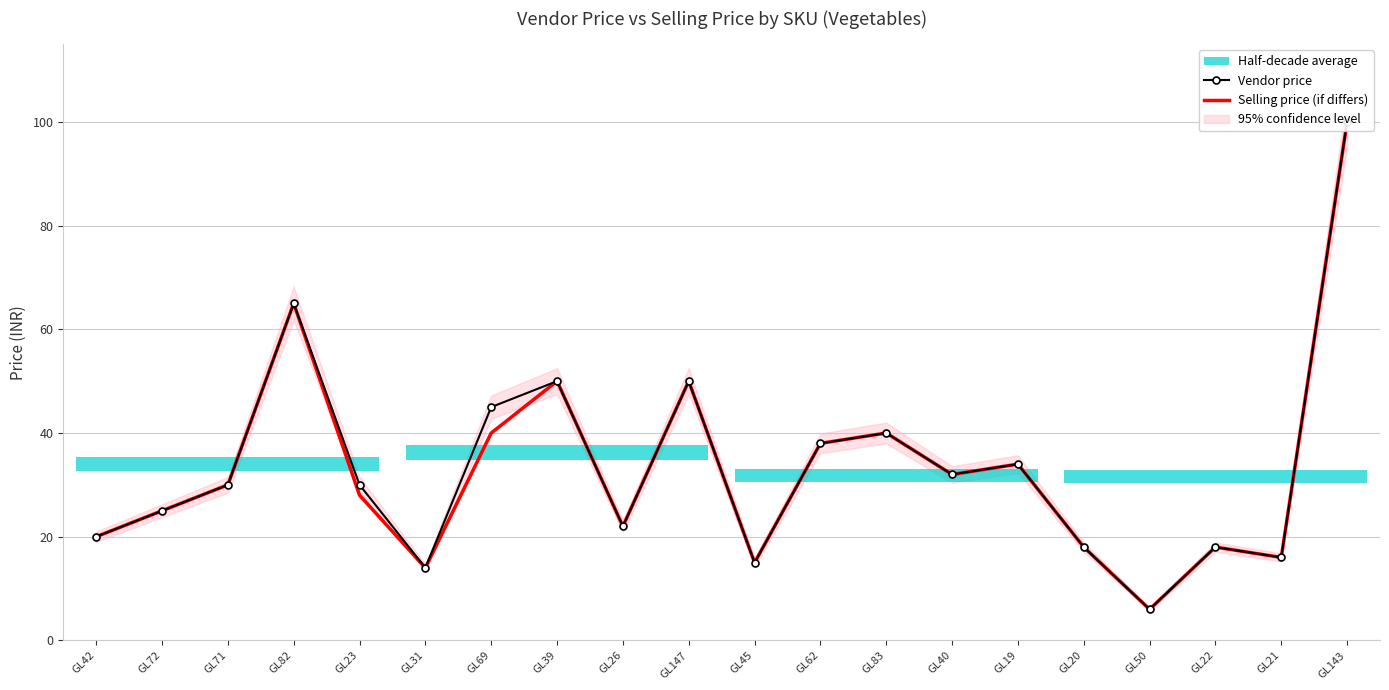

True or false: Vendor price has a value of 6 at GL50.

True